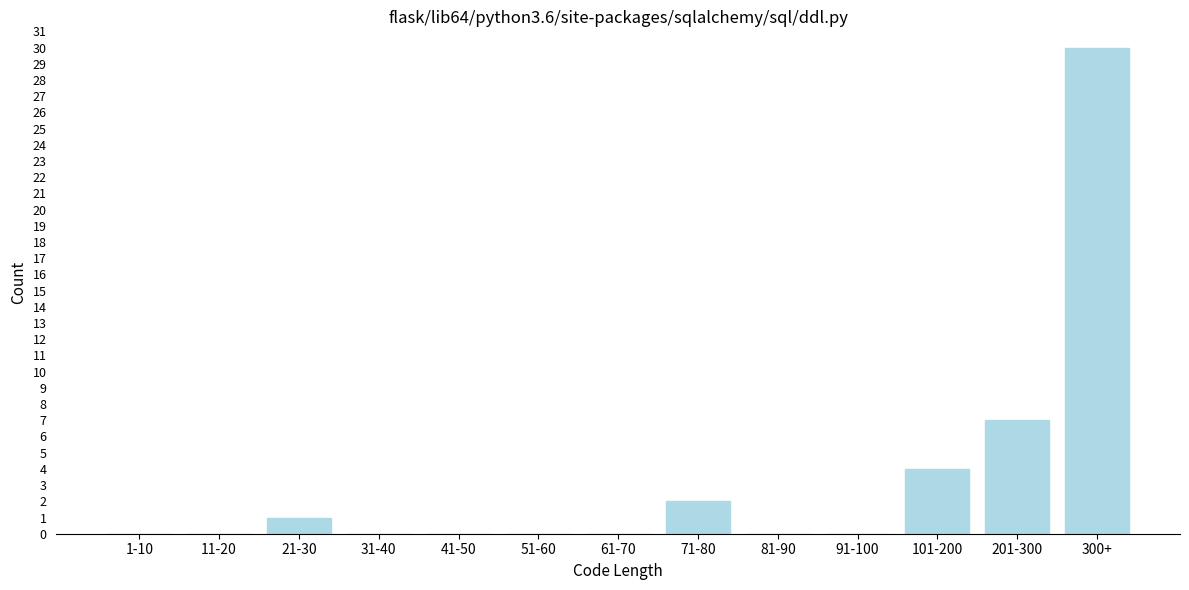

Reading left to right, list all the values displayed in this chart.

1-10=0	11-20=0	21-30=1	31-40=0	41-50=0	51-60=0	61-70=0	71-80=2	81-90=0	91-100=0	101-200=4	201-300=7	300+=30